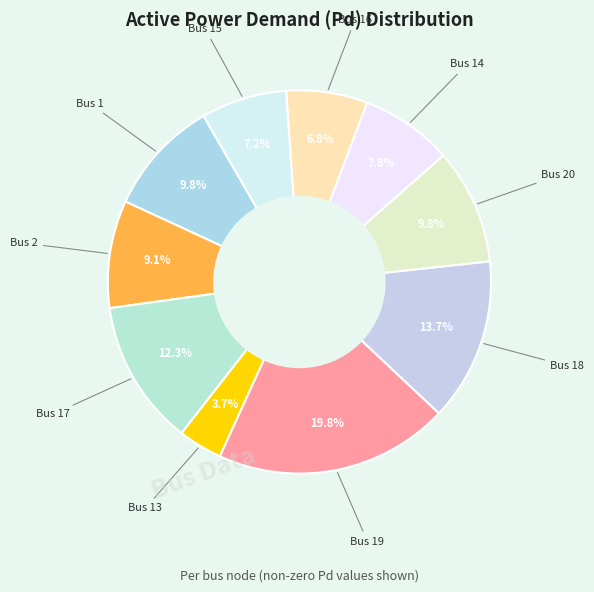

How many segments does this pie chart have?

10